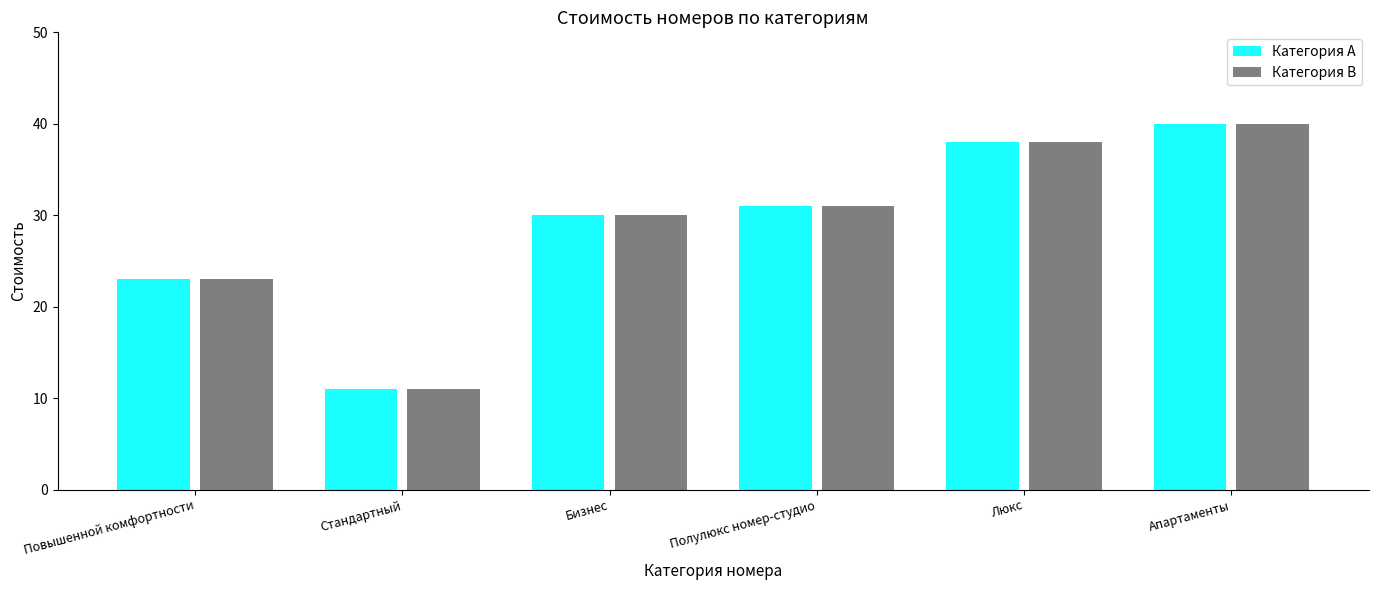

What is the average value of the Категория A series?

29